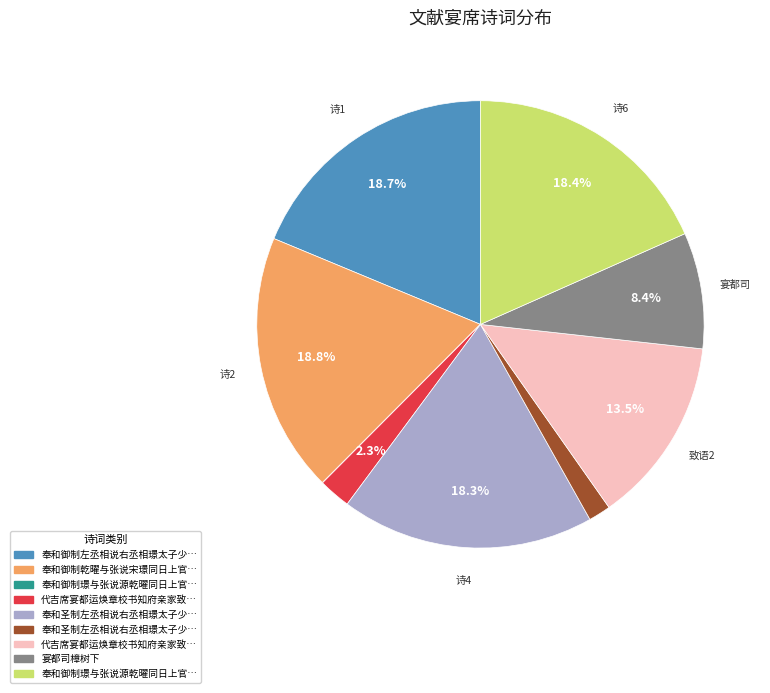

Is there a majority slice in this chart?

No